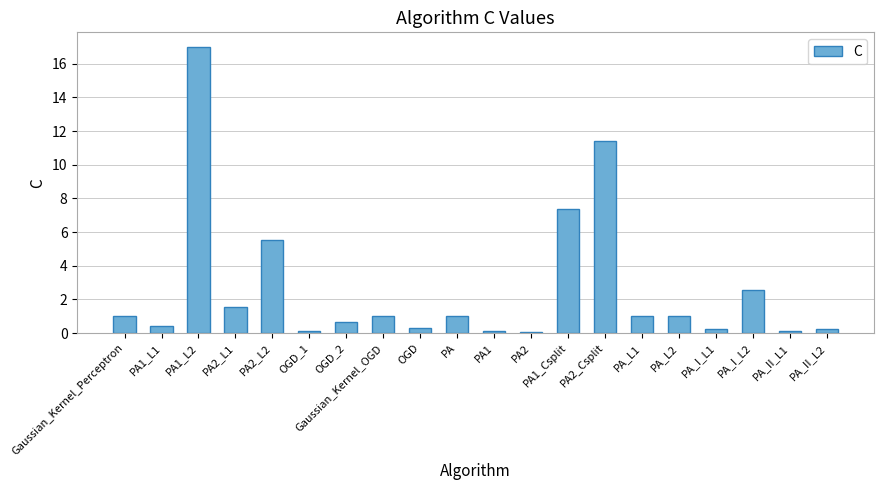

What is the difference between the values at PA1 and OGD?

0.2